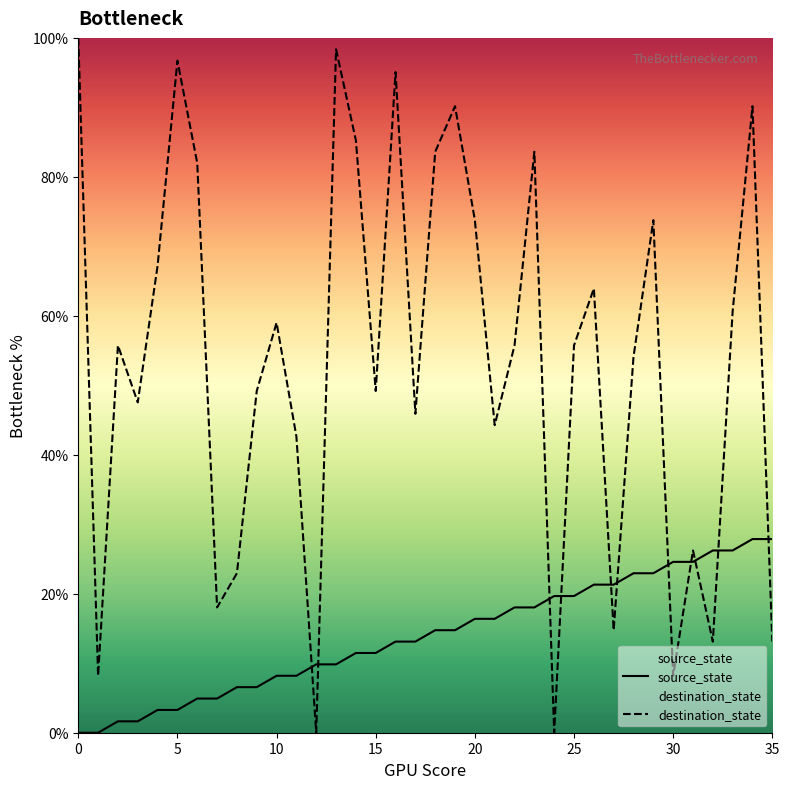

What is the average value of the destination_state series?

53.6